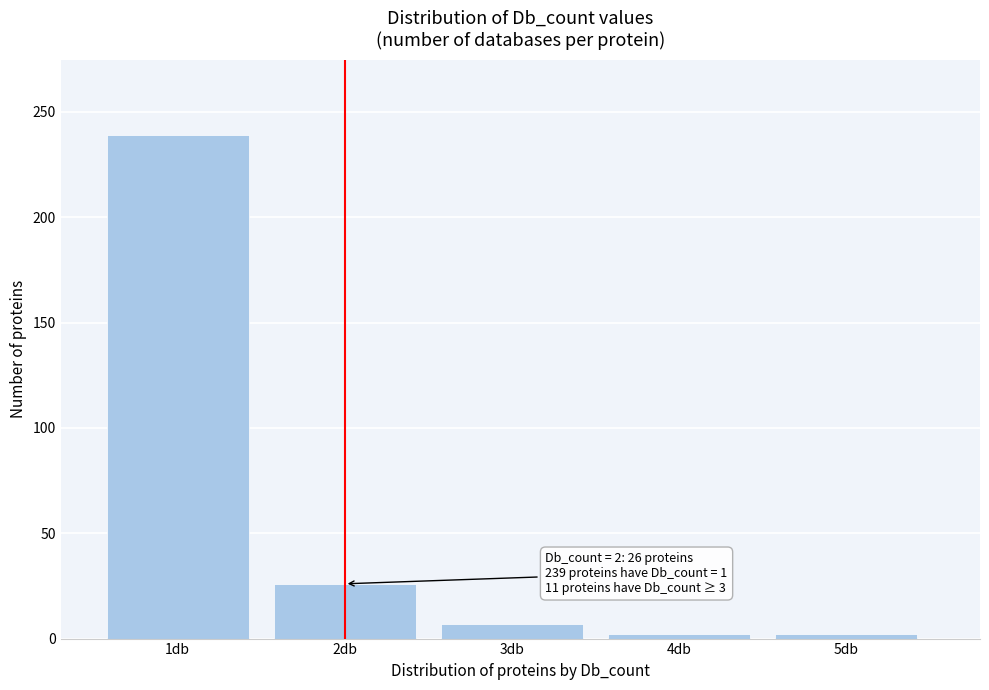

Over which range of the x-axis is the bar tallest?

0.5 to 1.5